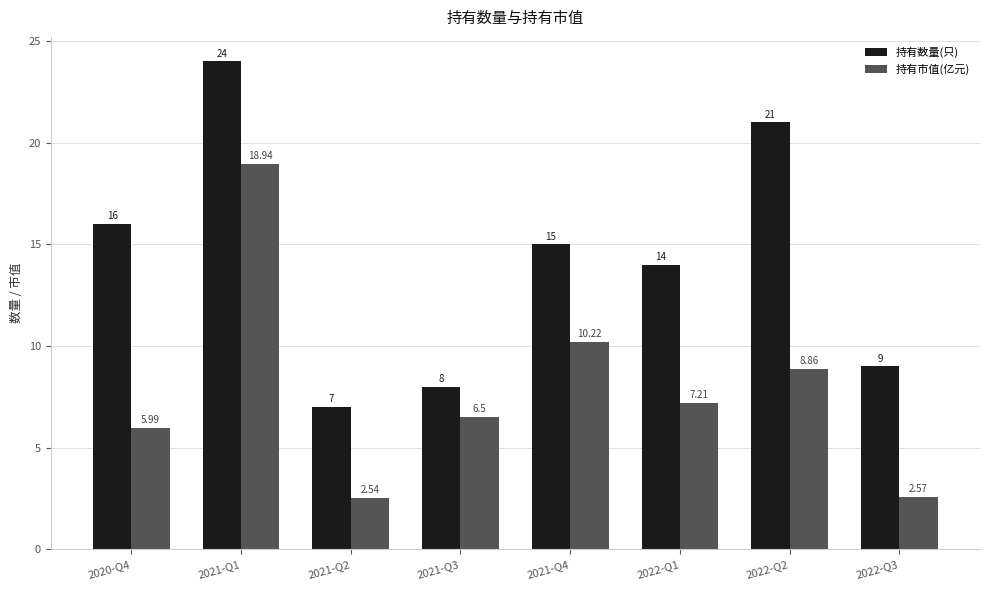

What is the sum of the 持有市值(亿元) values at 2021-Q1 and 2021-Q3?

25.4